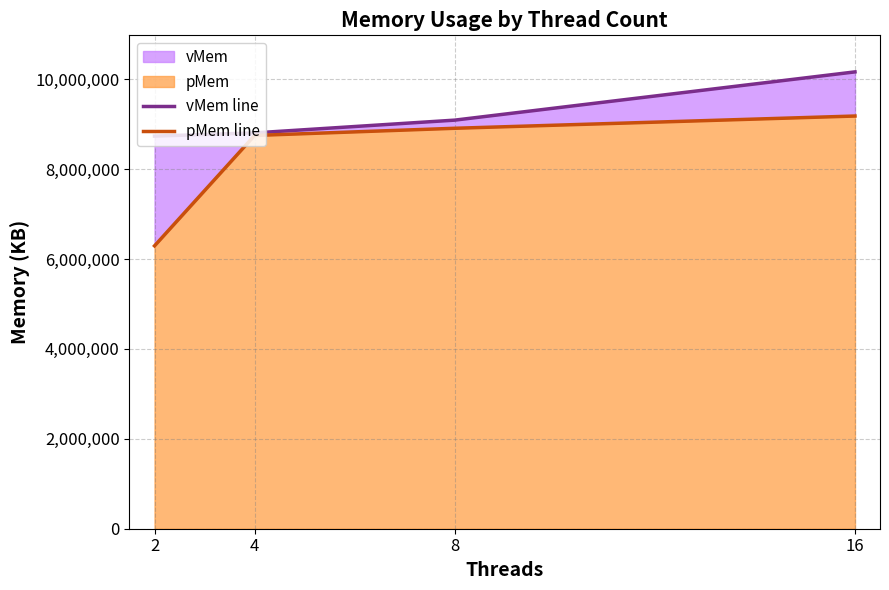

What is the maximum value for pMem line?

9179347